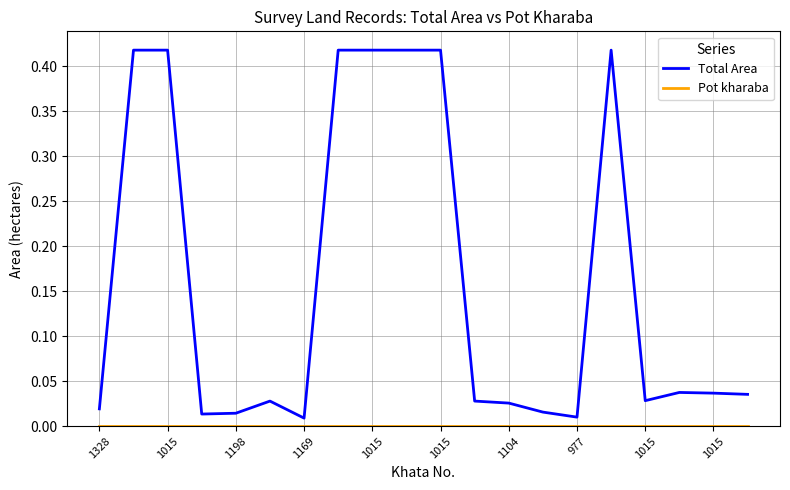

Which series has the largest range (max minus min)?

Total Area